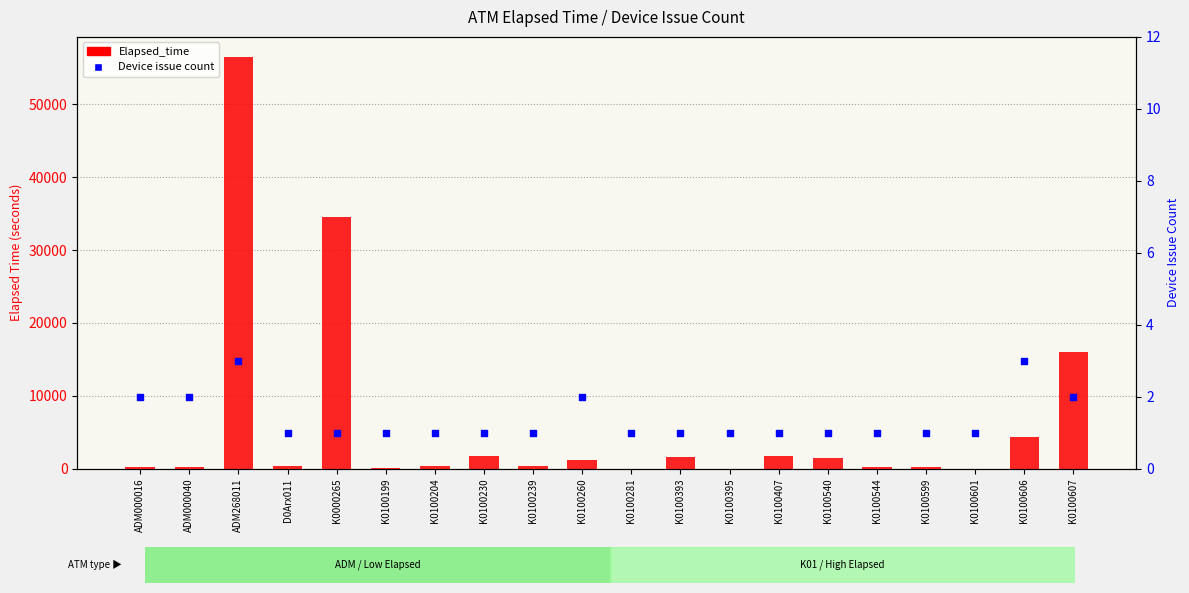

Which series has the largest total across all categories?

Elapsed_time